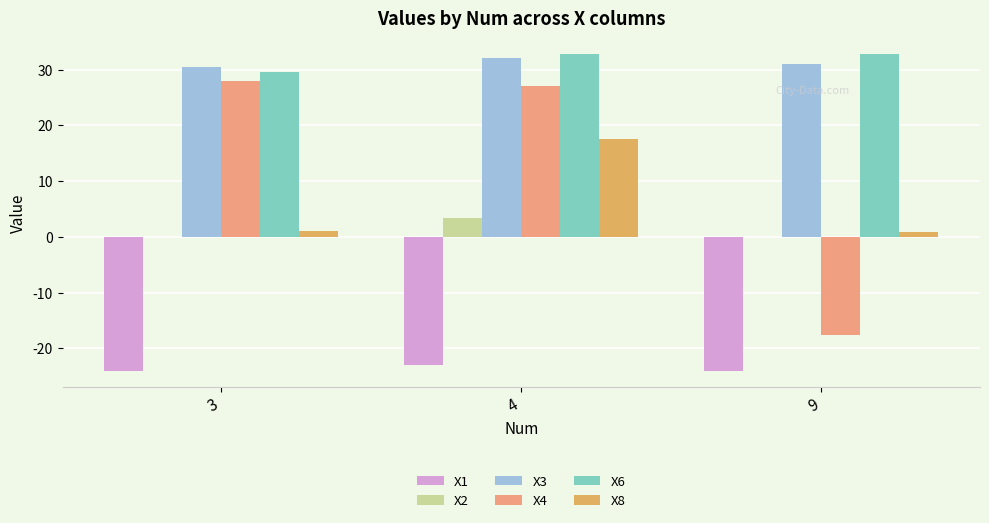

How many categories are shown in the chart?

3